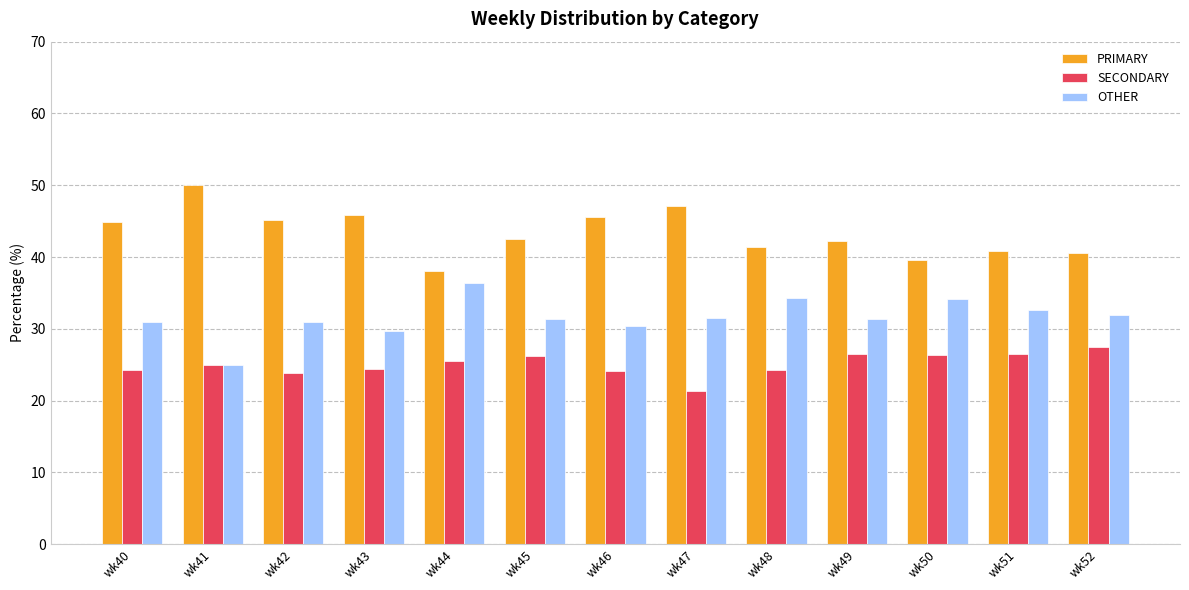

What are all the series names shown in the legend?

PRIMARY, SECONDARY, OTHER